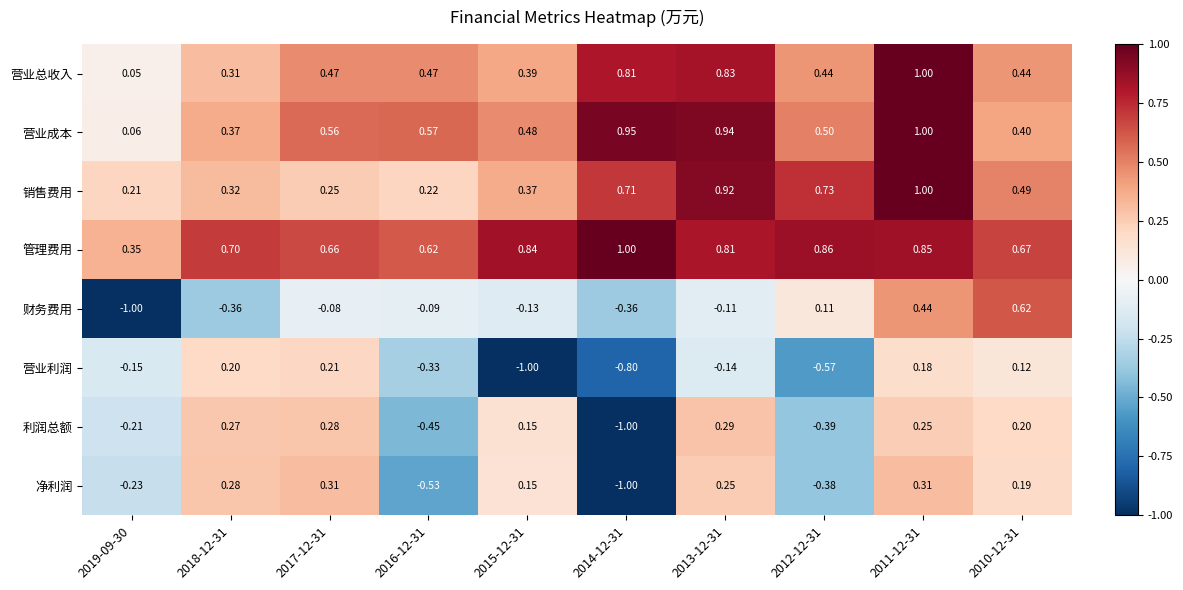

What is the total value across all series at 2018-12-31?

2.1